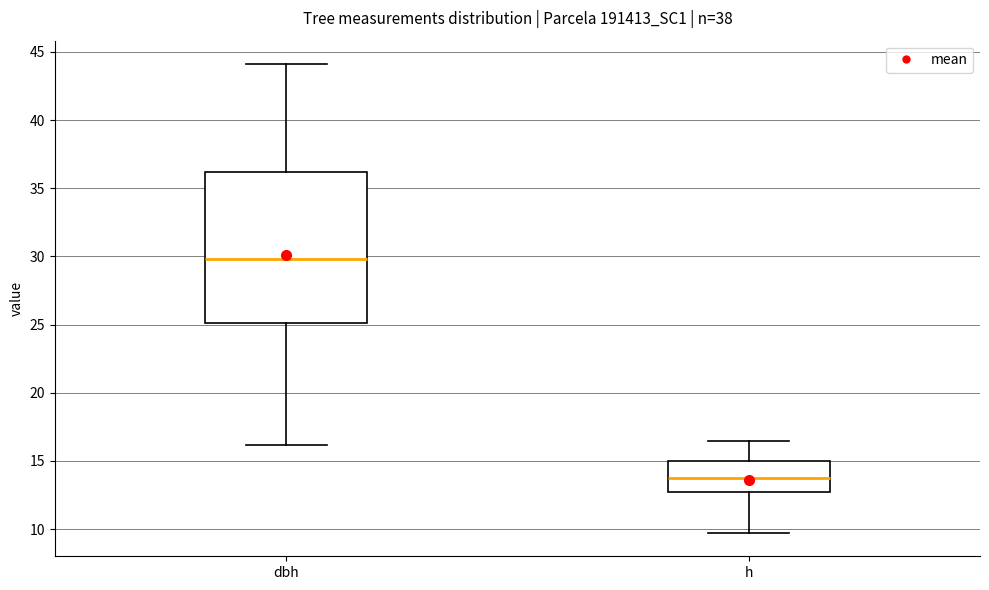

Reading left to right, read every box against the y-axis: the position of its median line, the range the box covers, and the ends of its whiskers. The values are not printed on the chart, so give them approximately, as read against the axis.

dbh: median 30.0, box 25.0 to 36.0, whiskers 16.0 to 44.0
h: median 14.0, box 12.5 to 15.0, whiskers 9.5 to 16.5